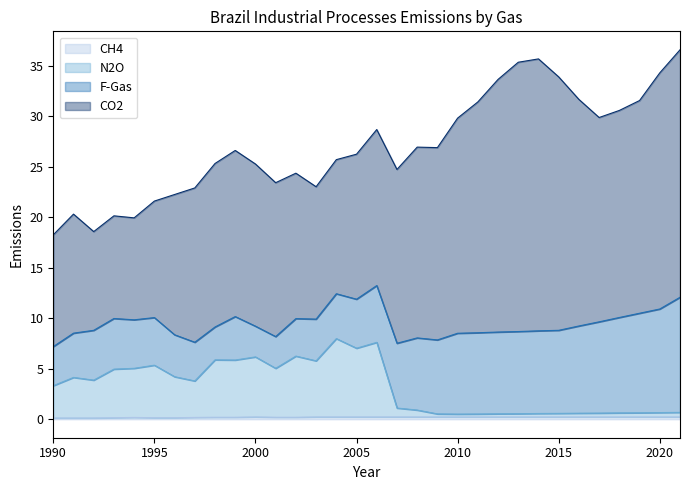

True or false: N2O and CH4 cross at least once.

False